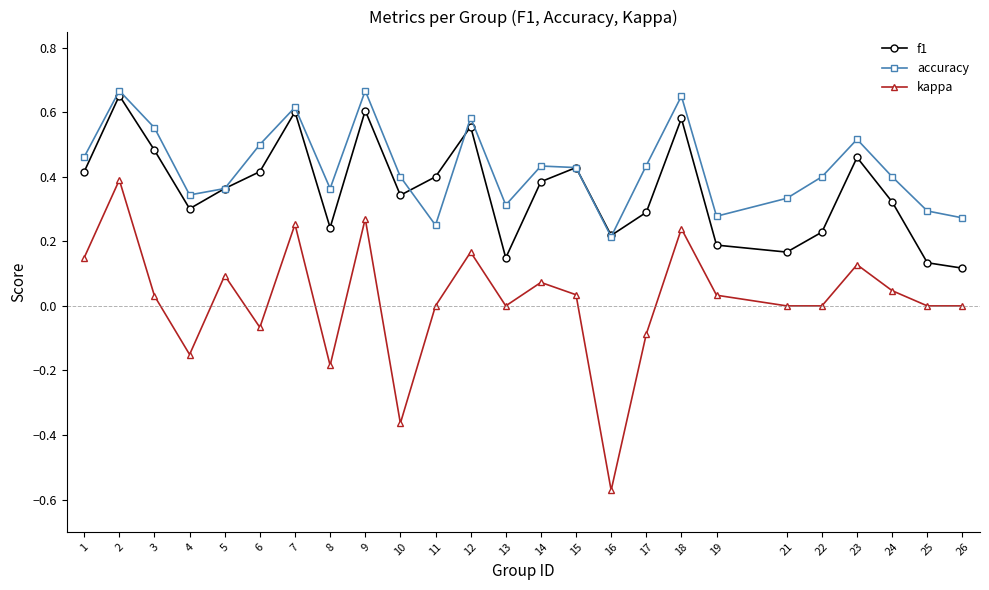

True or false: kappa has more than 2 points higher than both neighbors.

True